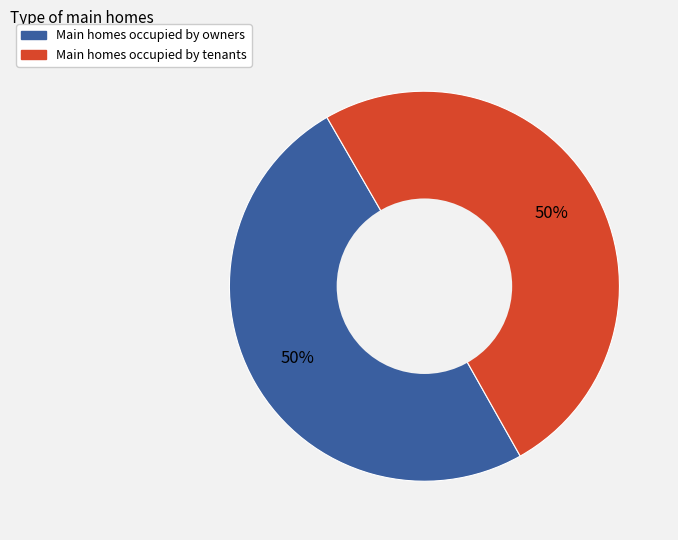

To the nearest percent, what is the average slice percentage?

50%